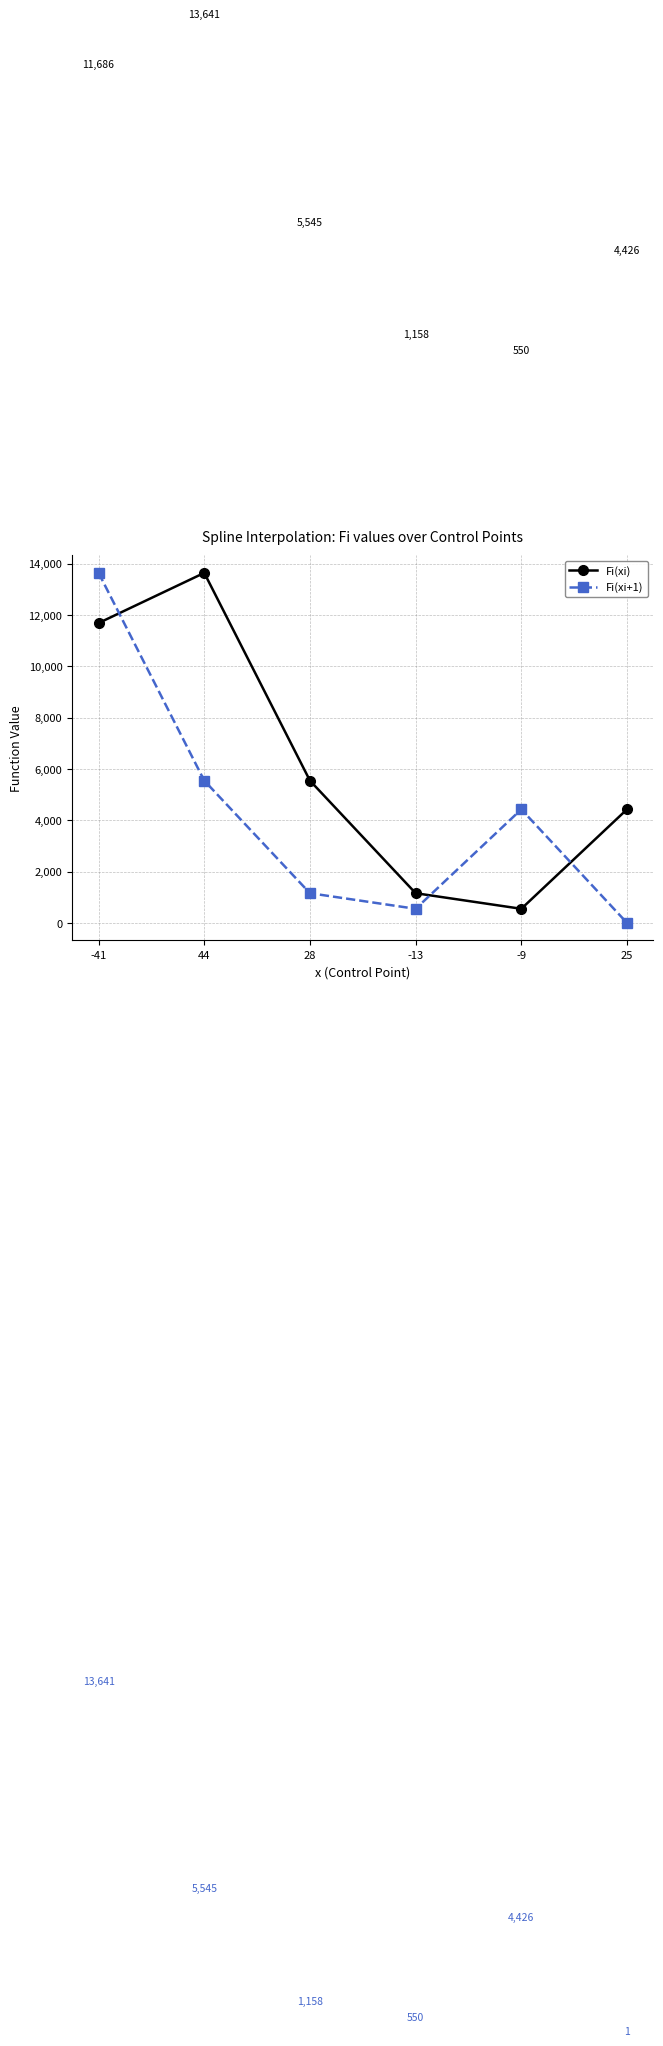

Rank the series by their average value, from lowest to highest.

Fi(xi+1), Fi(xi)